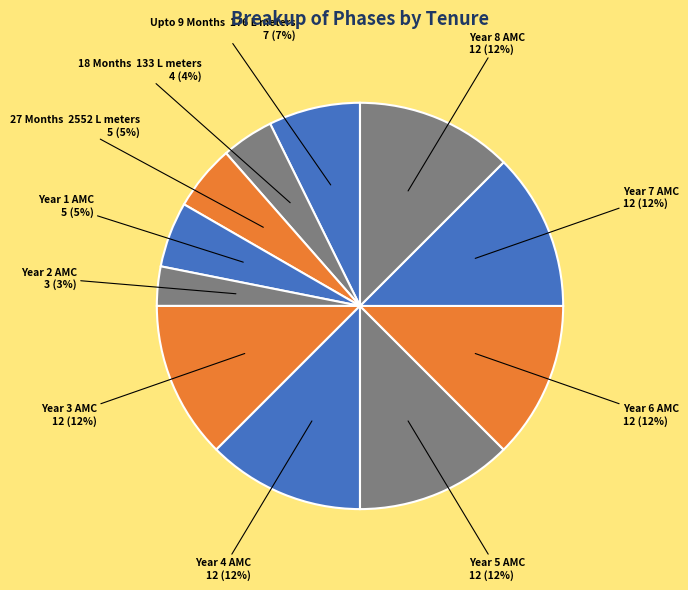

What is the smallest slice in the pie chart?

Year 2 AMC